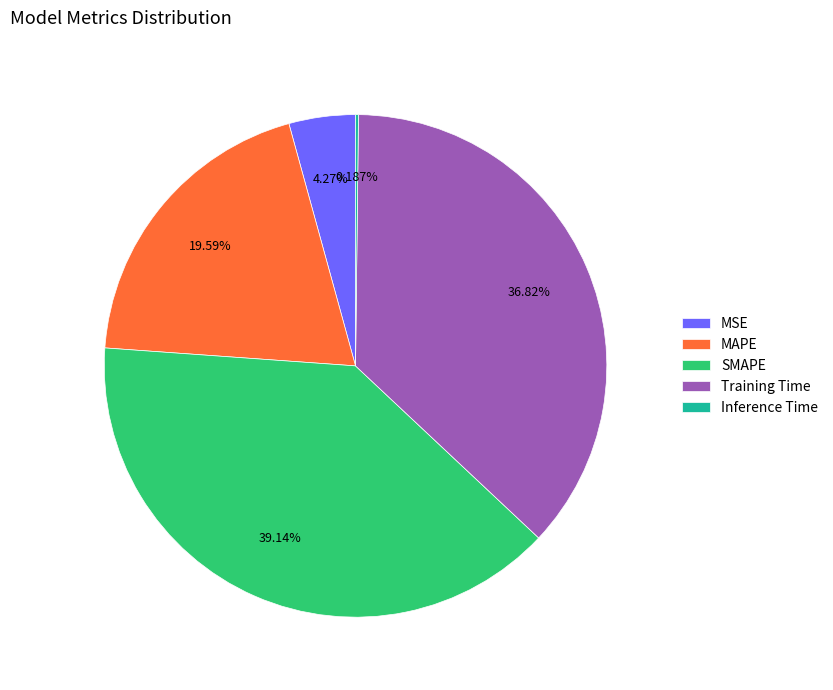

Is the sum of SMAPE and MSE greater than half?

No